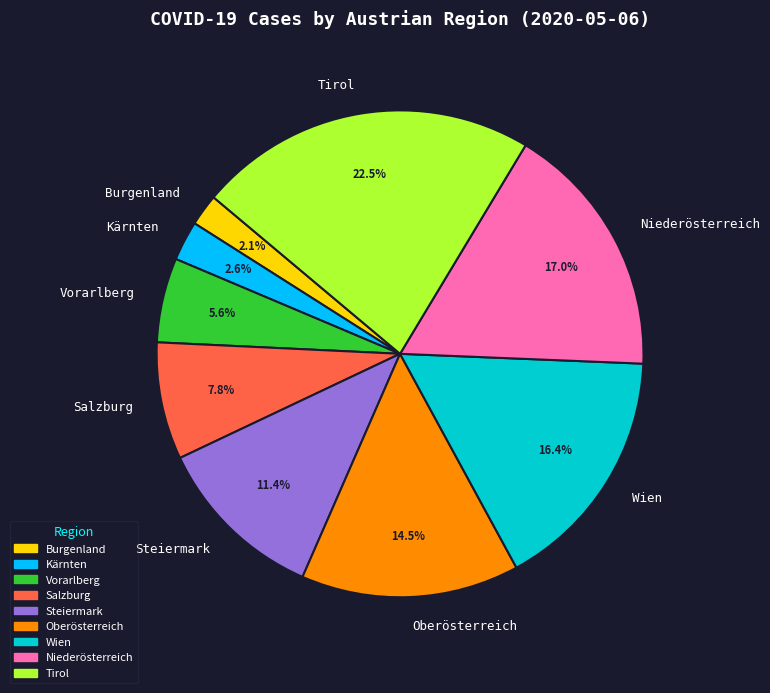

Which category has the biggest portion of the pie?

Tirol